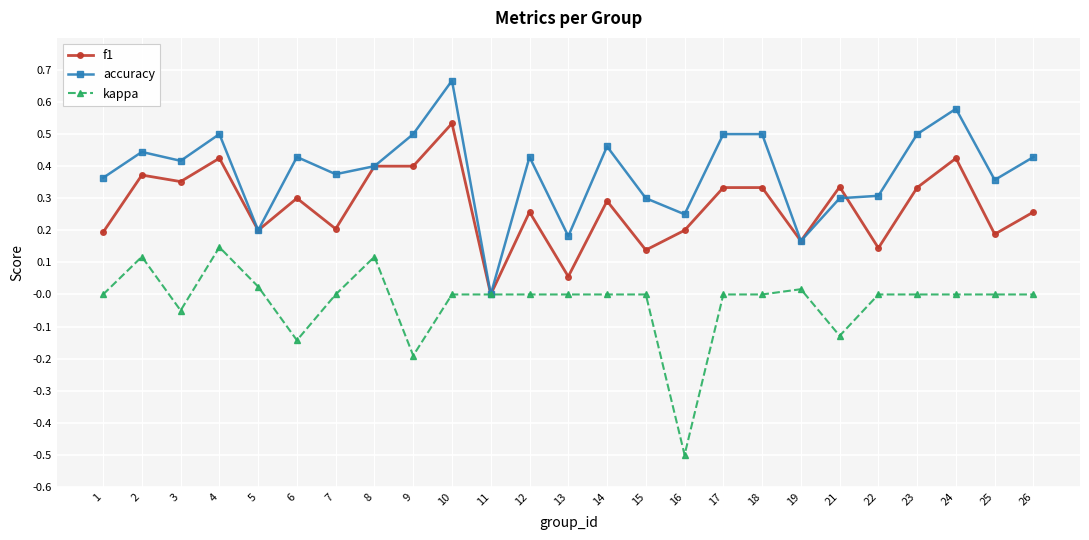

Between 10 and 14, which series saw the biggest shift?

f1